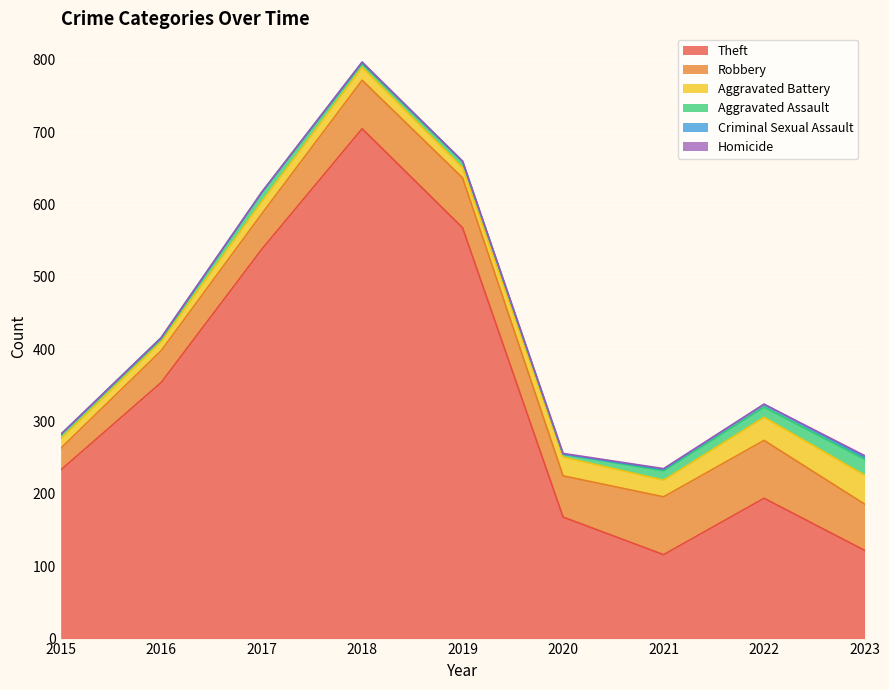

At how many categories does at least one series exceed 201?

5